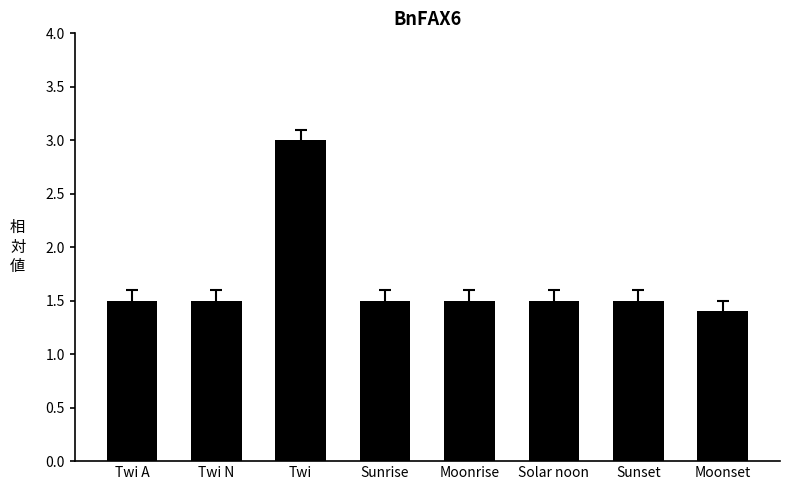

The value at Moonset is 1.4. True or false?

True